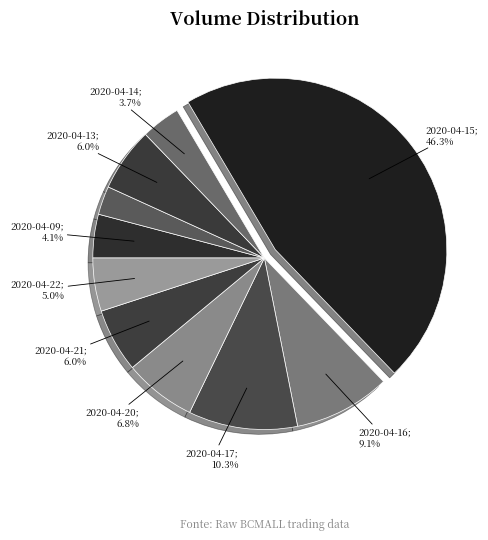

Count the number of slices in the pie.

10